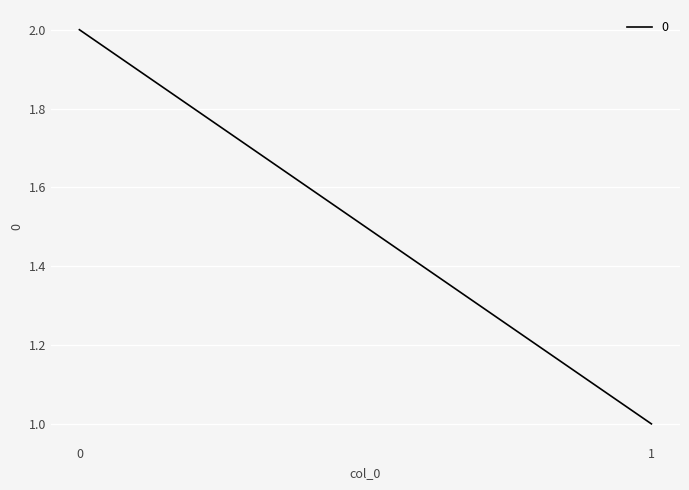

Is it true that the value at 0 is 0?

False